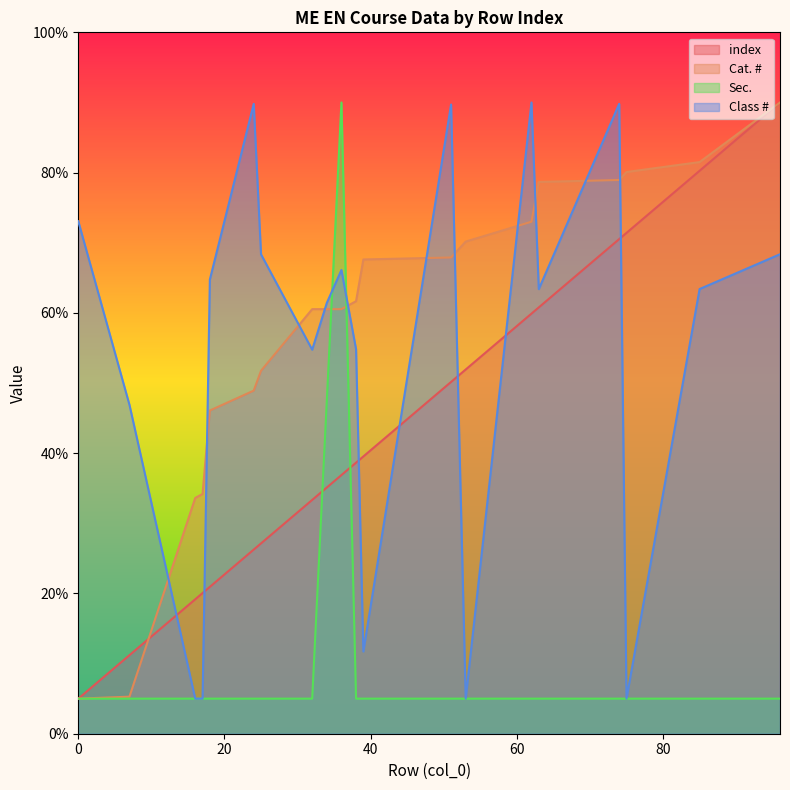

What is the difference between the maximum and second lowest values in the Sec. series?

85.0